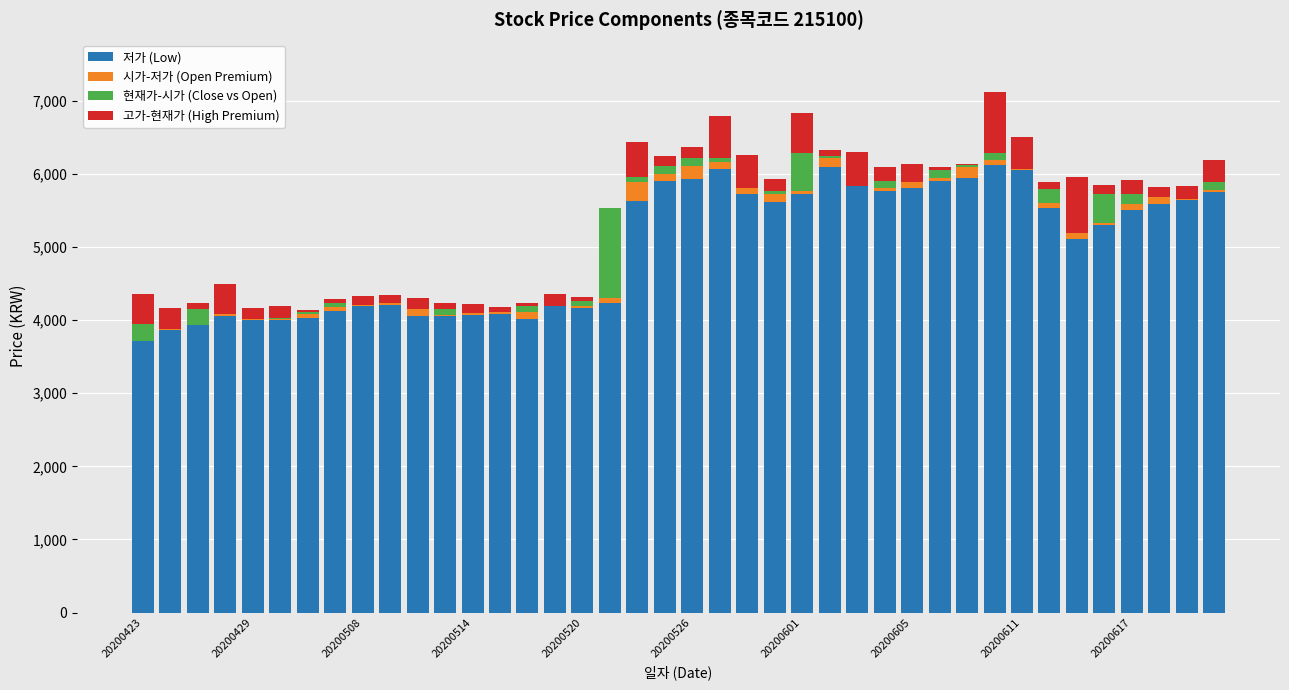

What is the average value of the 저가 (Low) series?

4988